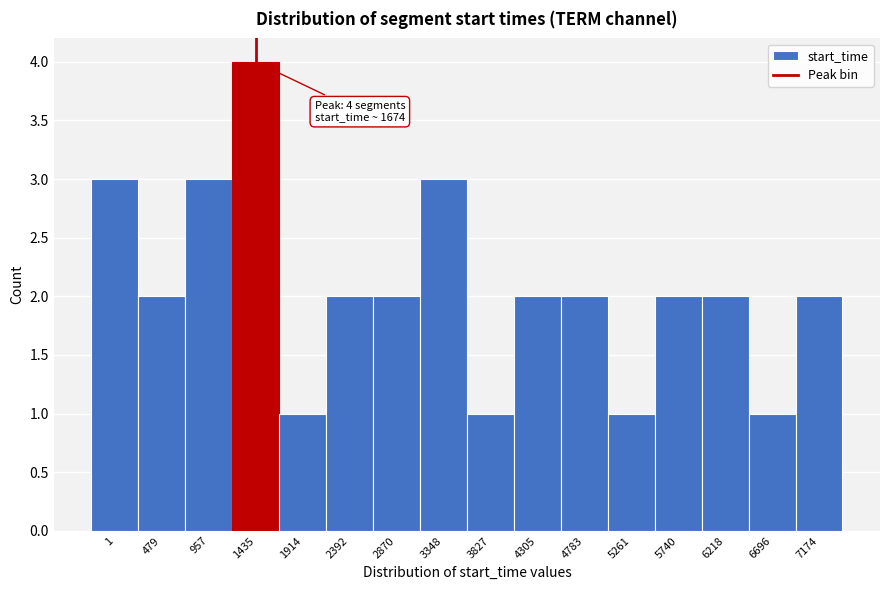

Reading left to right, what are all the values shown in this chart?

1=3	479=2	957=3	1435=4	1914=1	2392=2	2870=2	3348=3	3827=1	4305=2	4783=2	5261=1	5740=2	6218=2	6696=1	7174=2